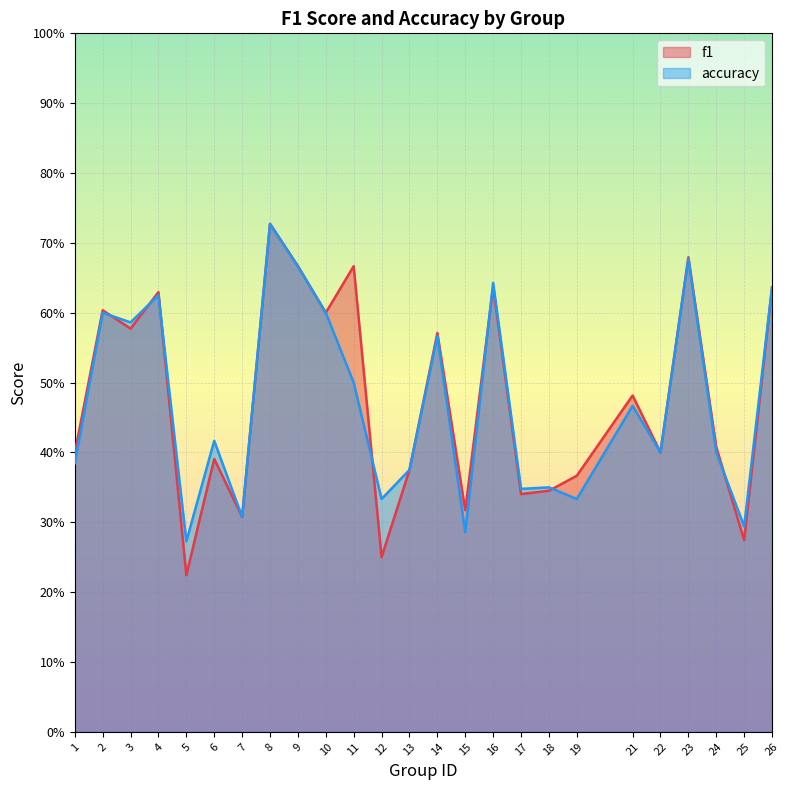

What is the value of the accuracy point at the 15th from the left?

0.3